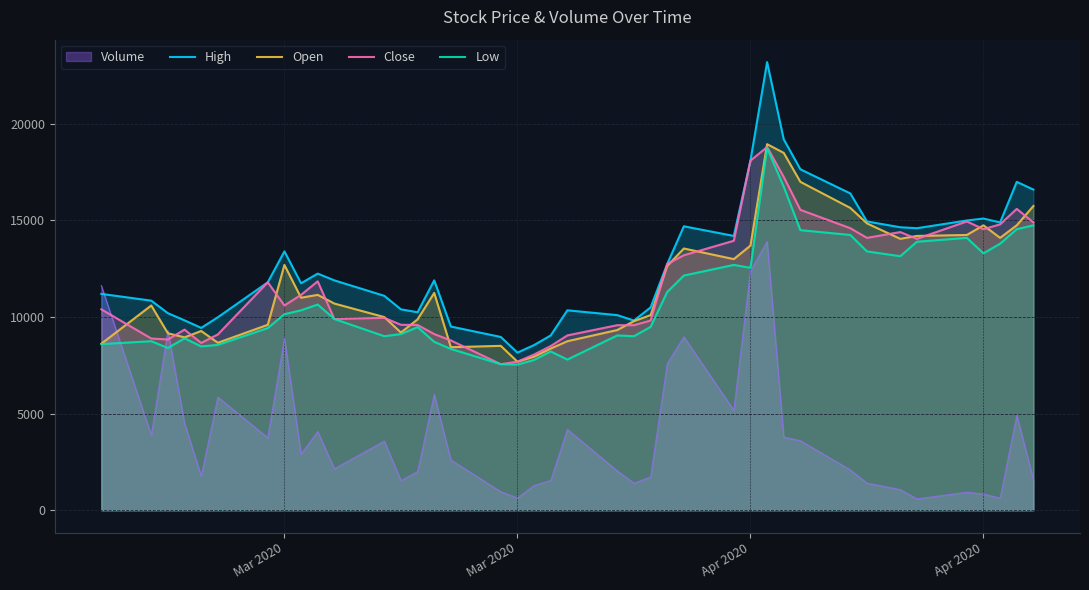

What are all the series names shown in the legend?

Volume, High, Open, Close, Low